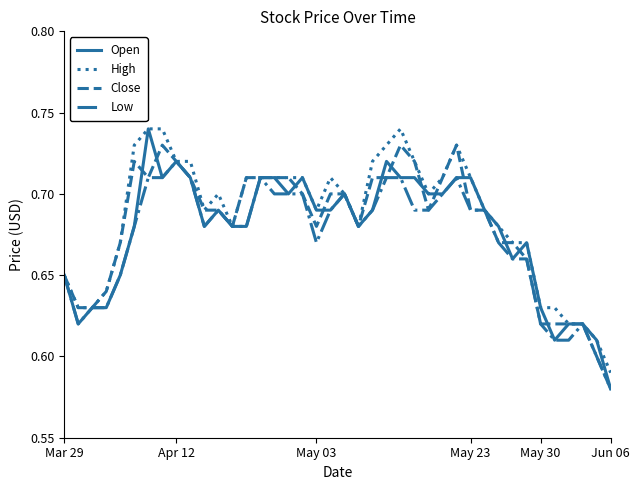

What are all the series names shown in the legend?

Open, High, Close, Low